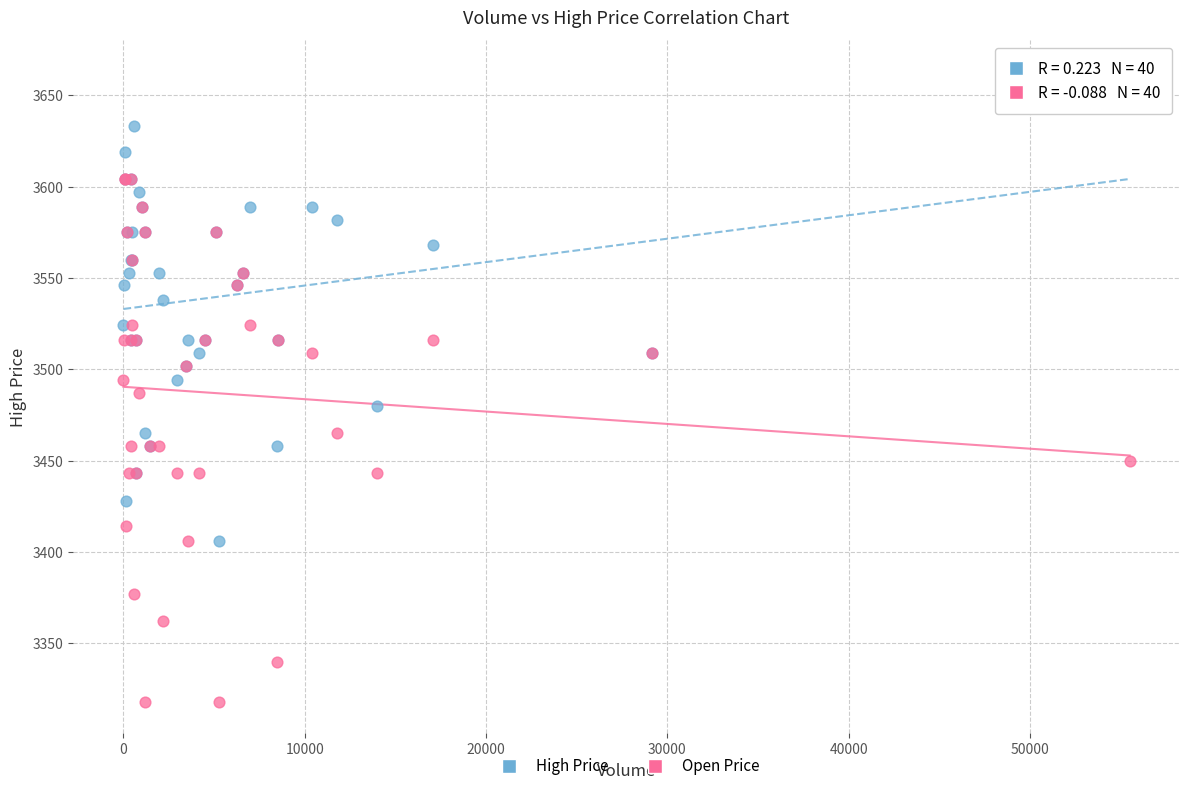

Which series reaches the minimum Y coordinate?

Open Price